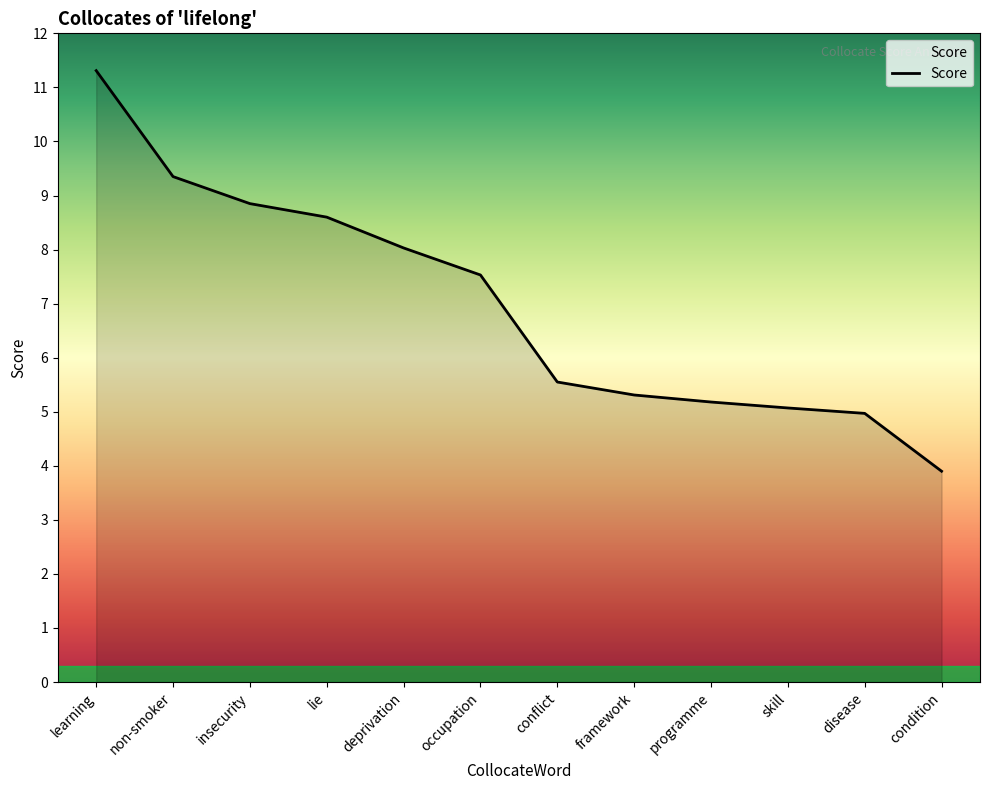

How many values exceed 7?

6